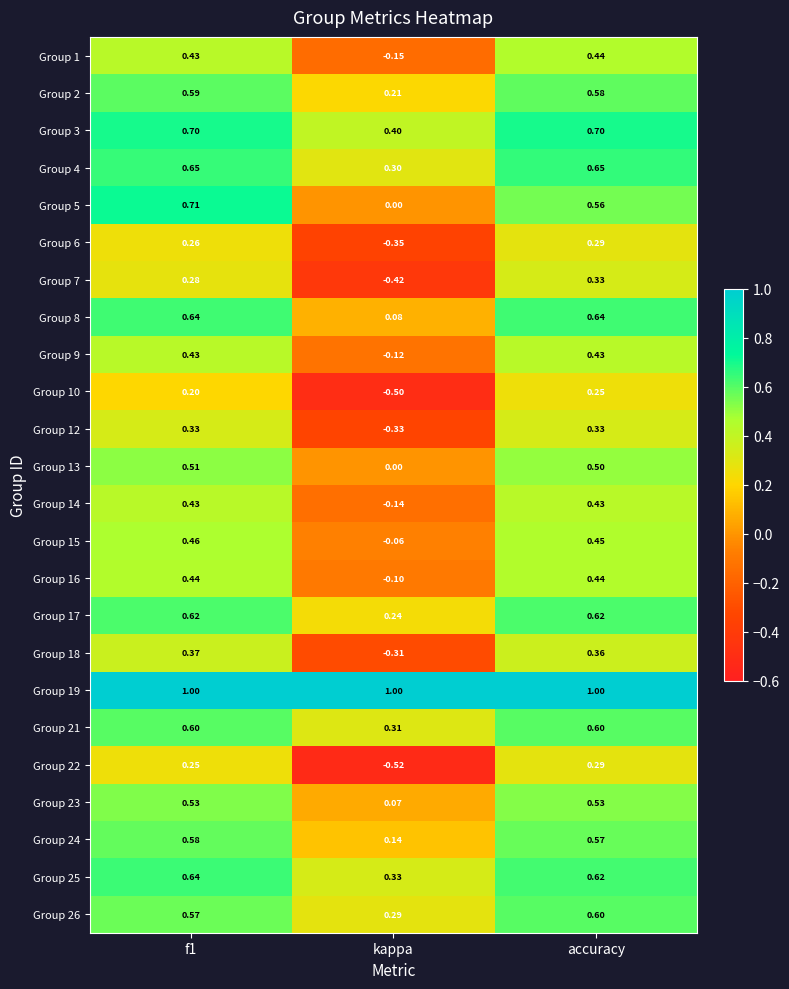

At which label does Group 26 reach its peak?

accuracy